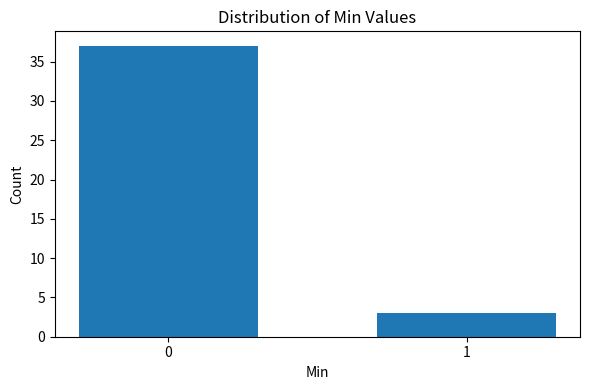

Reading left to right, what are all the values shown in this chart?

0=37	1=3